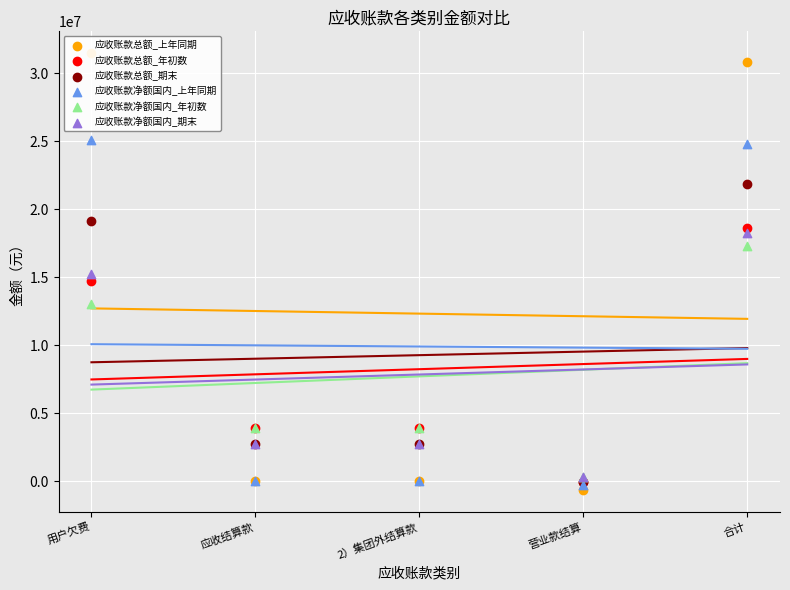

At which category is the sum across all series the highest?

合计